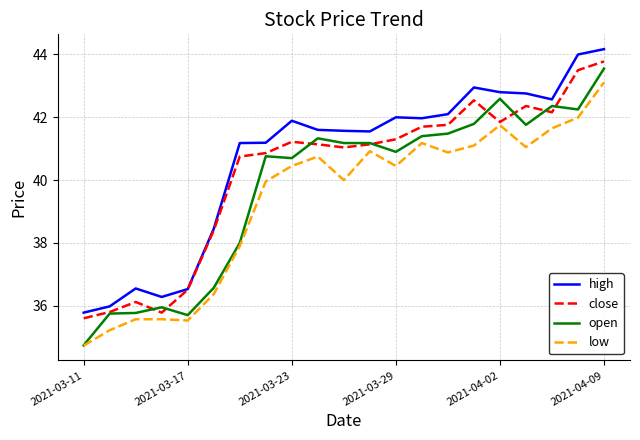

True or false: low and high intersect in this chart.

False